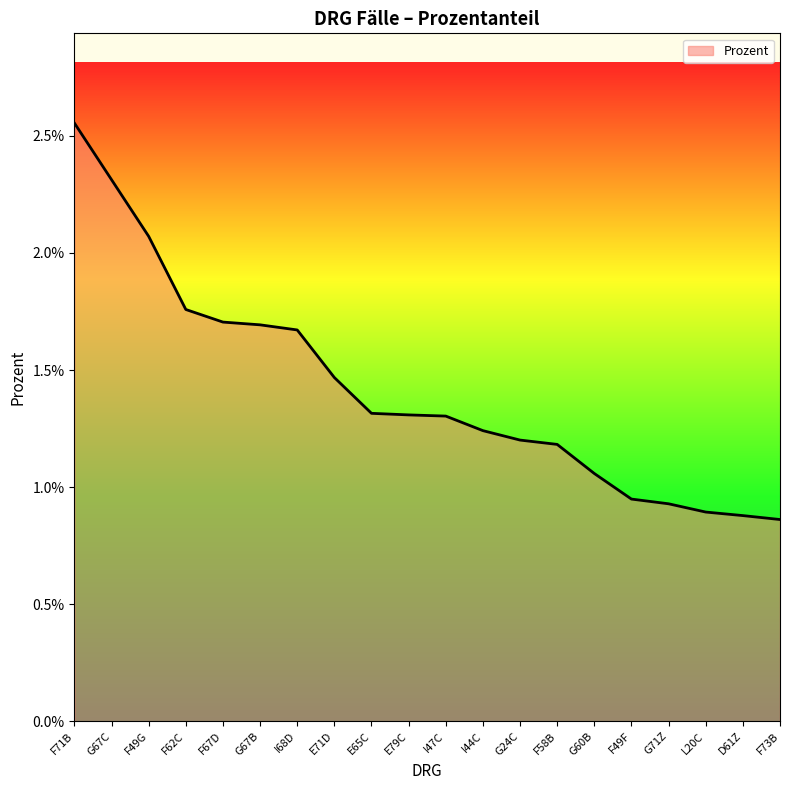

Does the chart have visible grid lines?

No